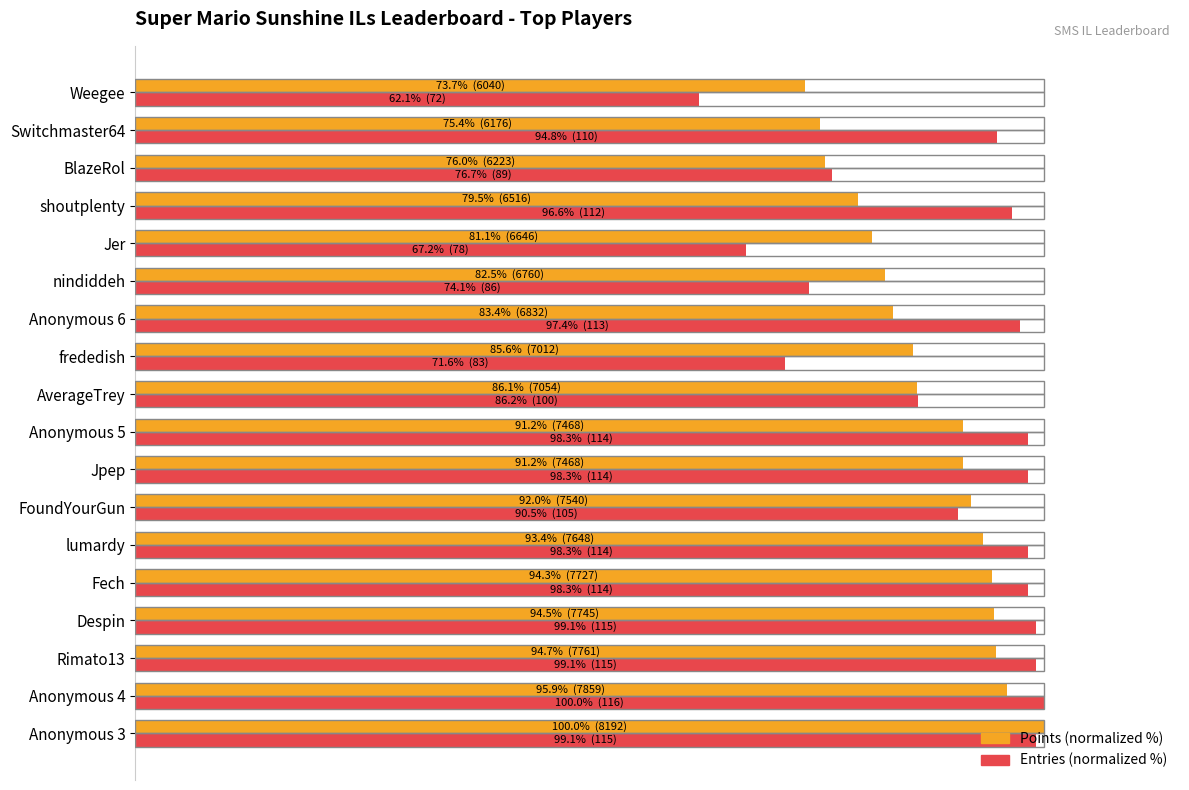

Which series has the largest total across all categories?

Entries (normalized %)